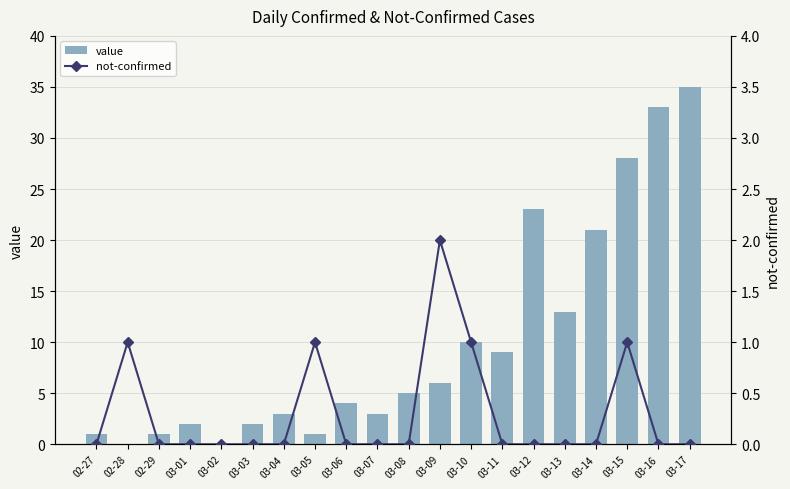

True or false: value has a value of 21 at 03-14.

True